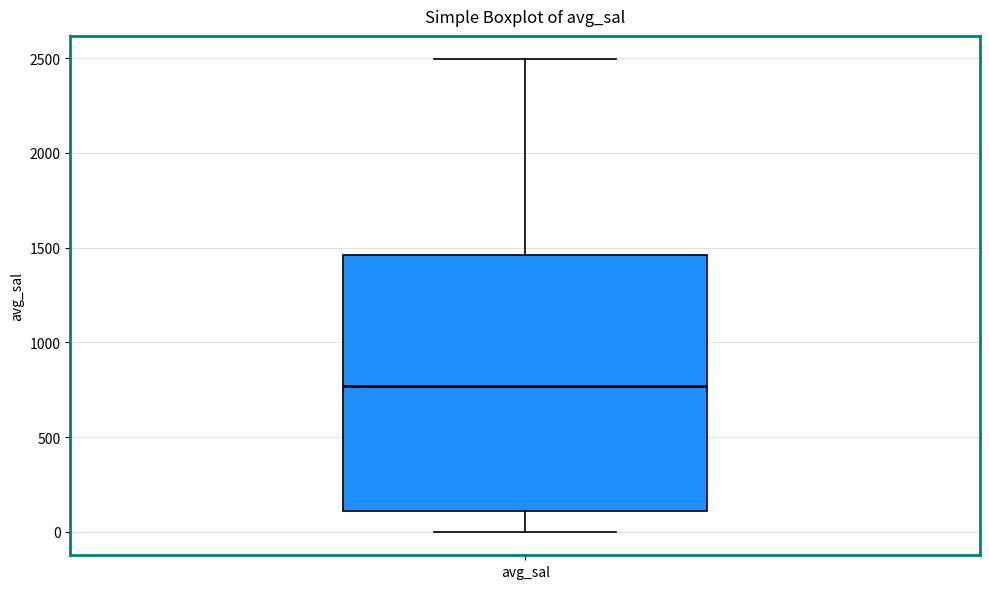

Where is the upper edge of the box for avg_sal on the y-axis? The values are not printed on the chart, so give them approximately, as read against the axis.

1450